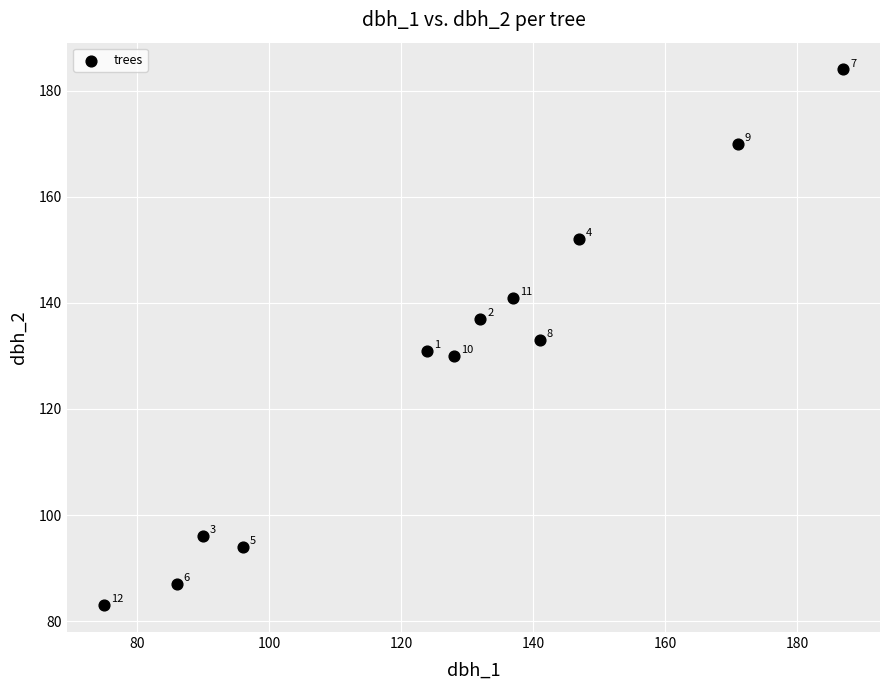

What is the average X value?

126